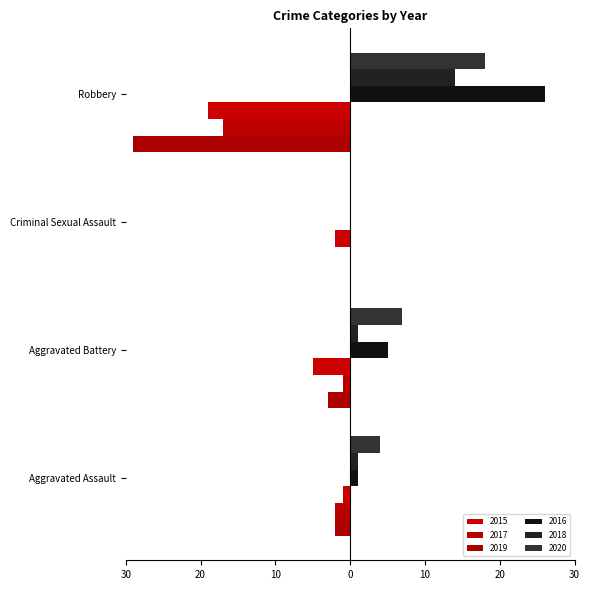

The value of 2020 at Robbery is 18. True or false?

True